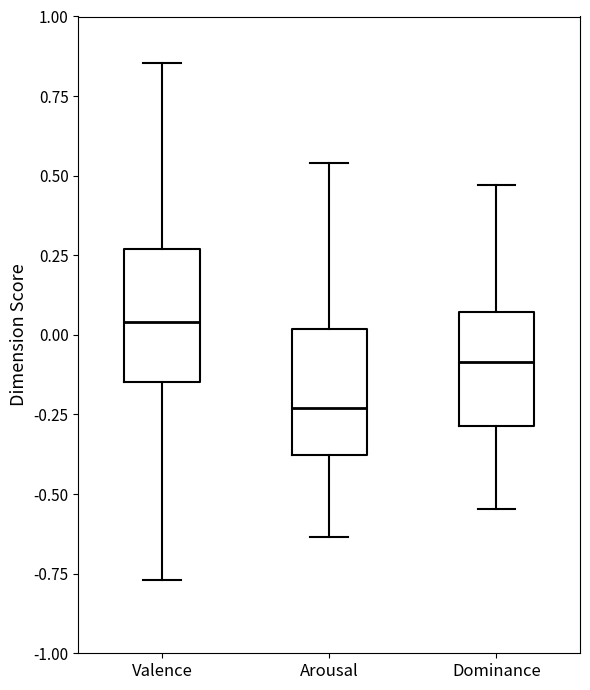

Which box has the highest median line?

Valence